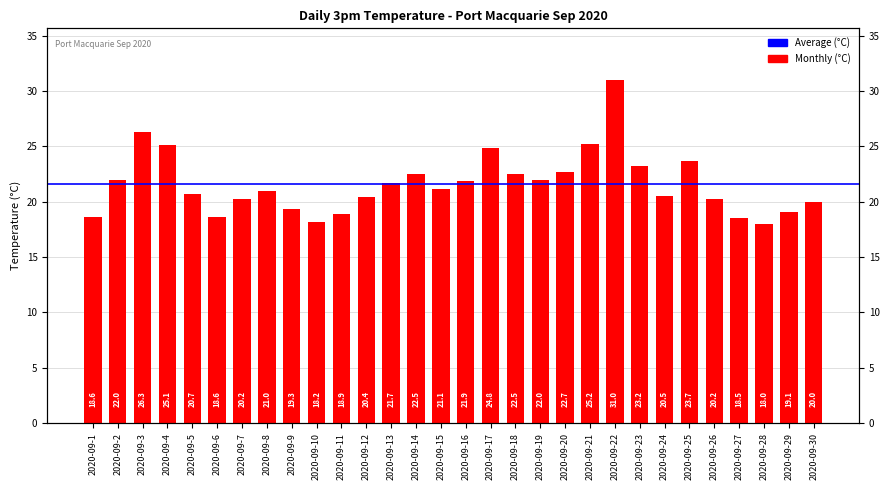

Which category has the highest value across all series?

2020-09-22